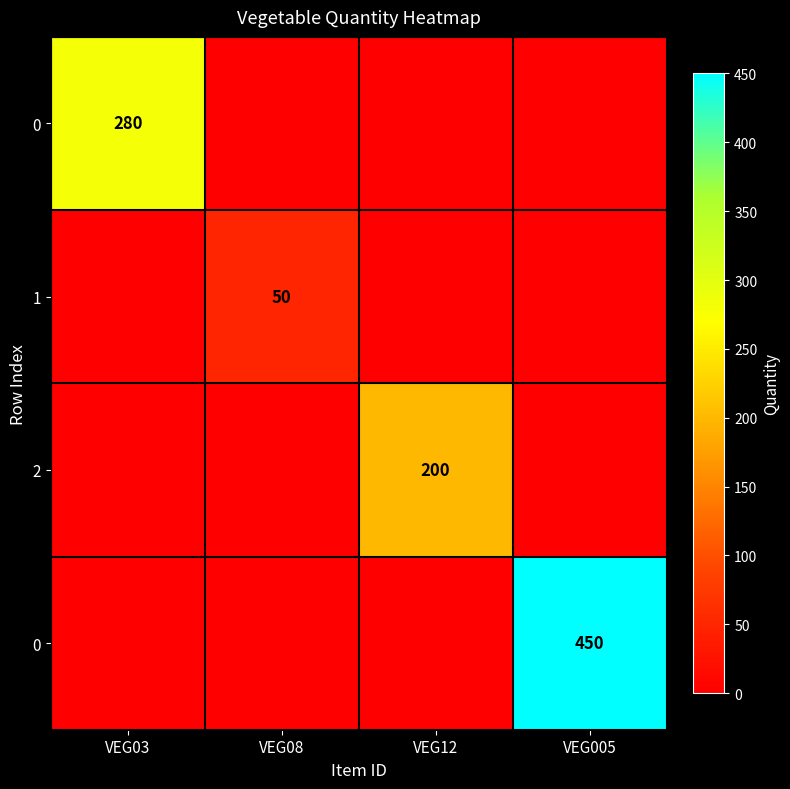

Which category has the highest value across all series?

VEG005